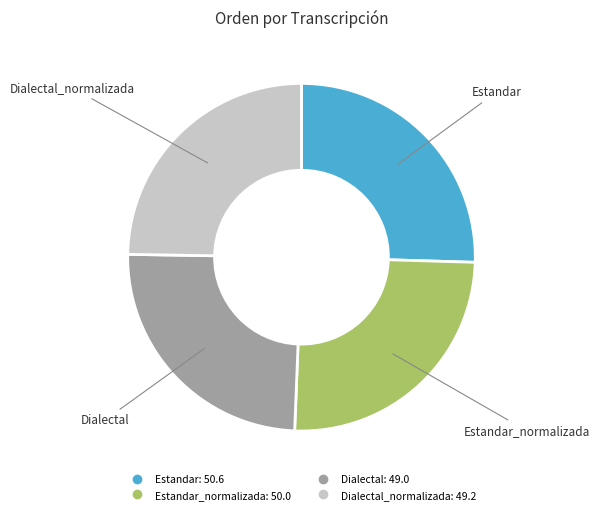

Is there a majority slice in this chart?

No